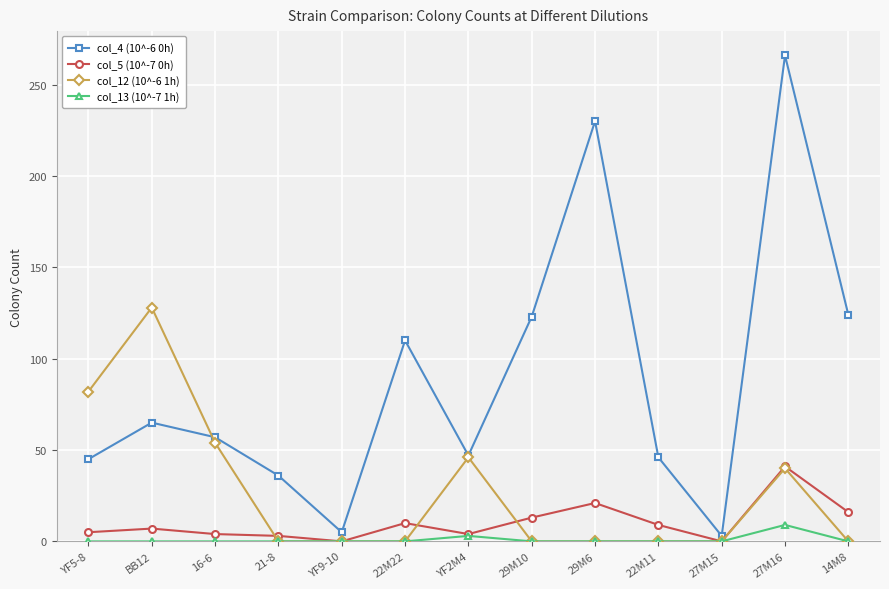

Rank the series at 16-6 from highest to lowest value.

col_4 (10^-6 0h), col_12 (10^-6 1h), col_5 (10^-7 0h), col_13 (10^-7 1h)